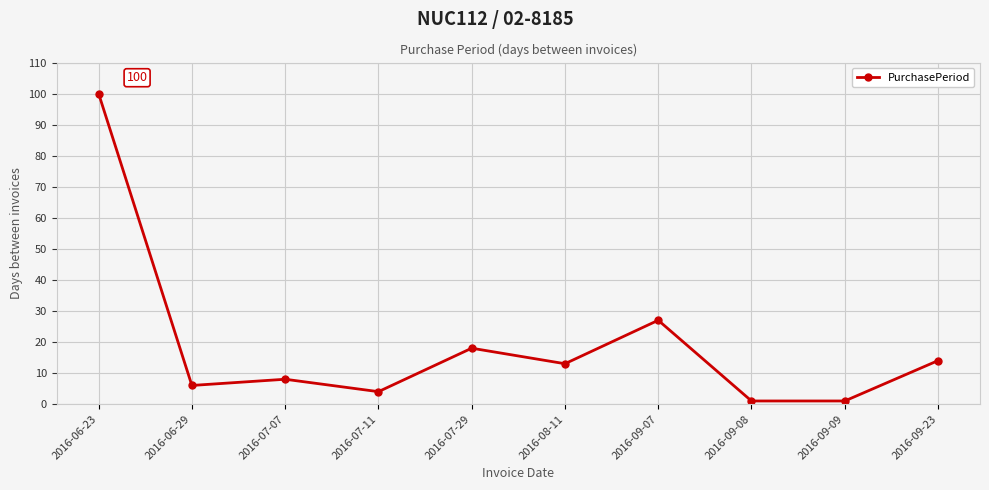

What is the minimum value shown in the chart?

1